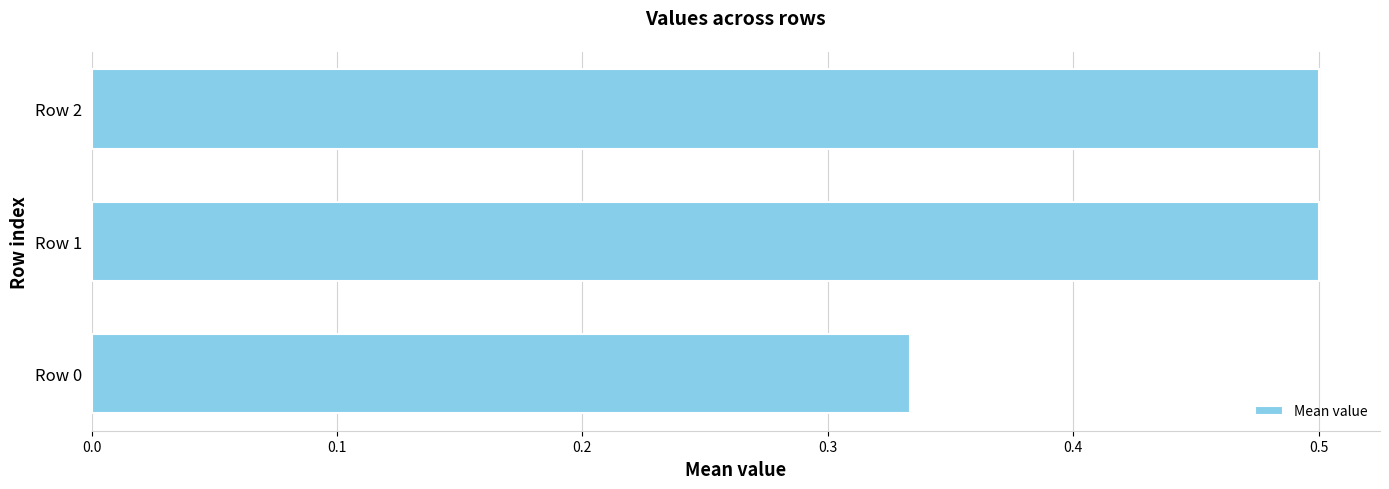

What is the difference between the second highest and minimum values?

0.2